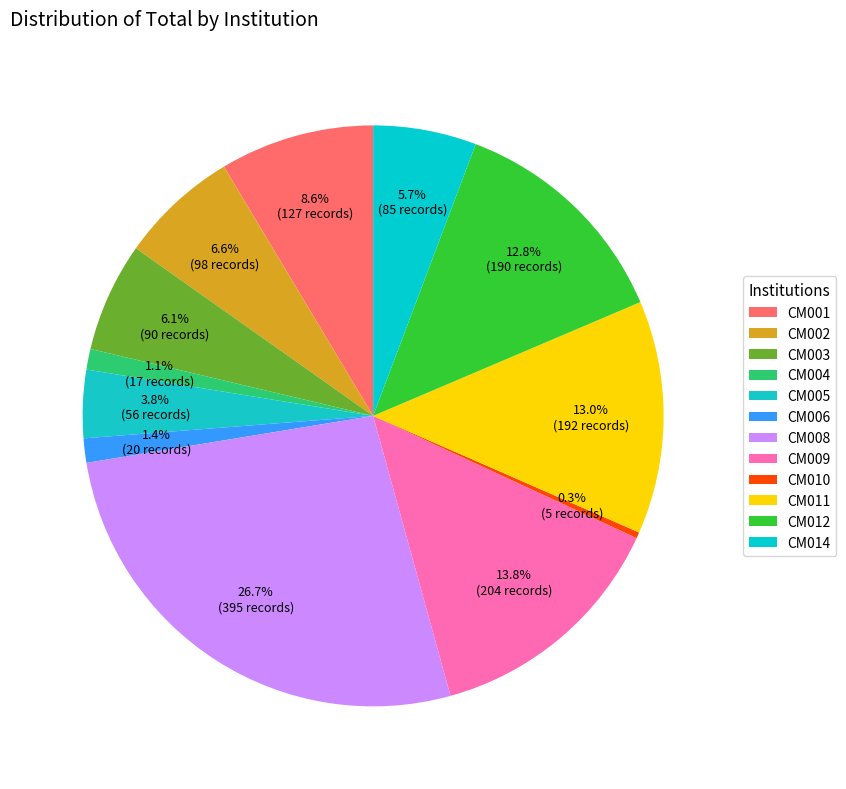

To the nearest percent, what is the difference between the CM008 and CM014 slice percentages?

21%